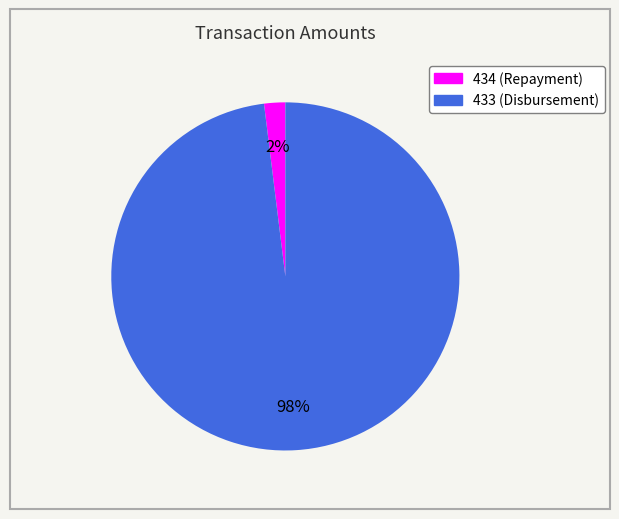

Is it true that 434 is 2% of the pie?

True